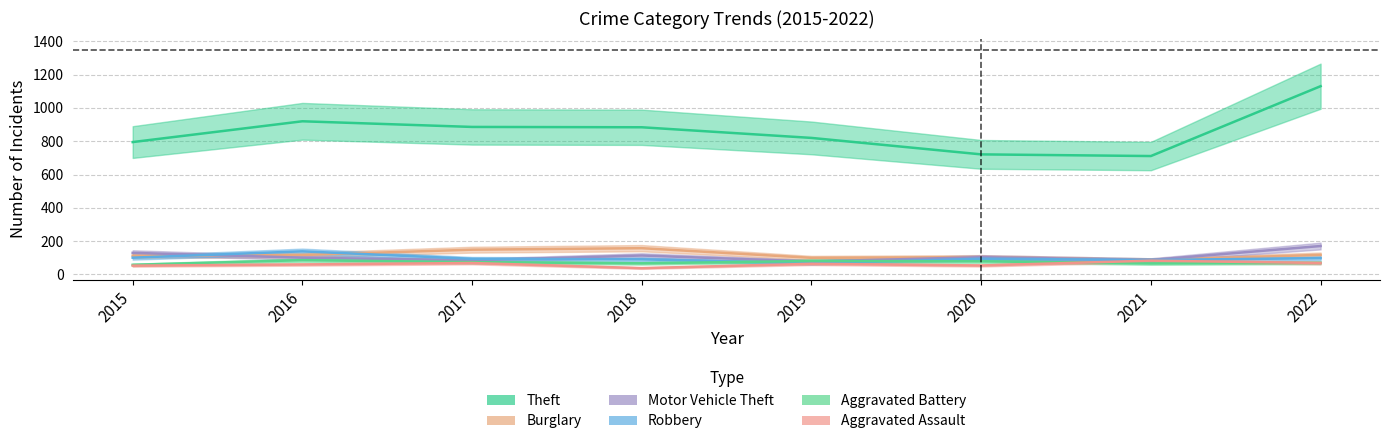

Is the value of Motor Vehicle Theft at 2021 greater than the value of Aggravated Assault at 2021?

Yes